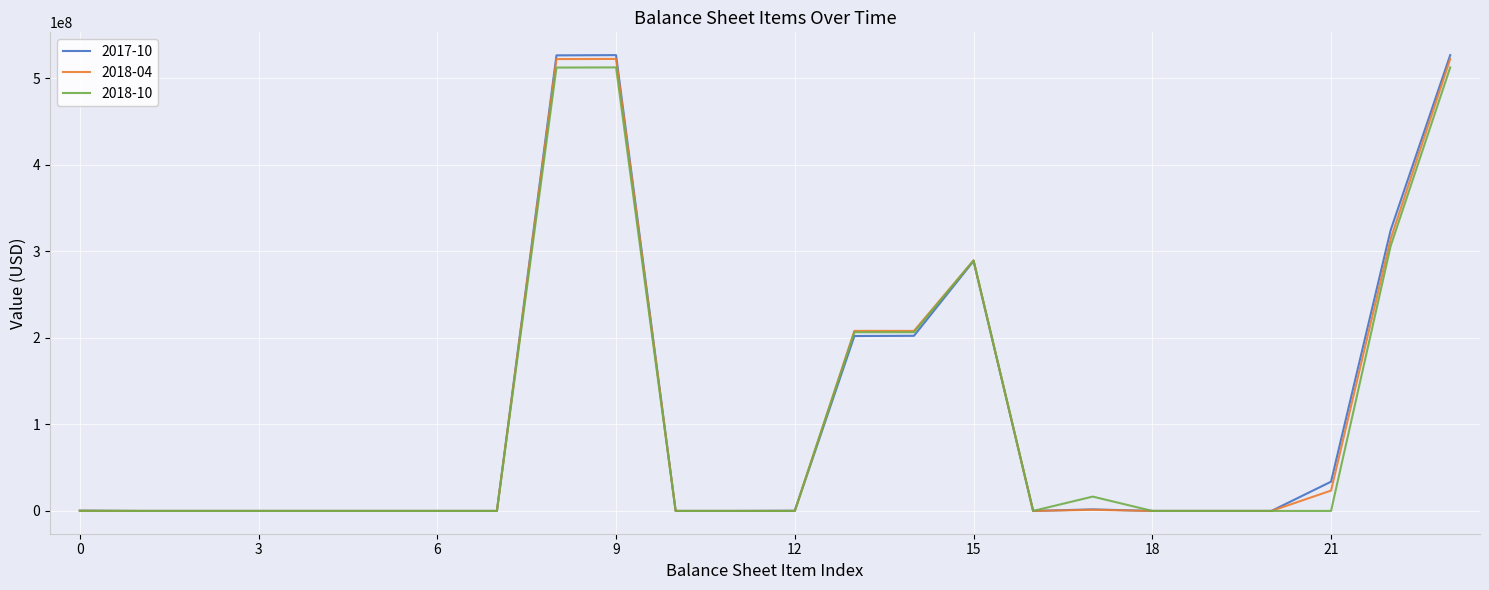

How many lines are shown in the chart?

3